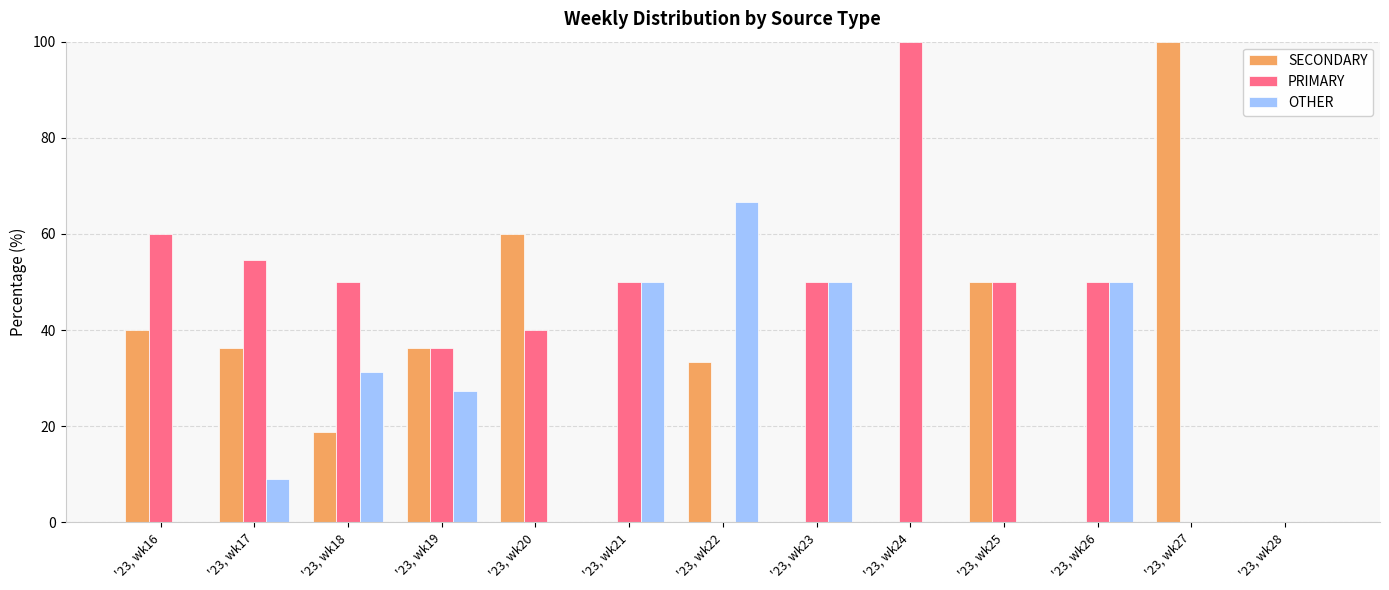

What is the greatest value displayed?

100.0